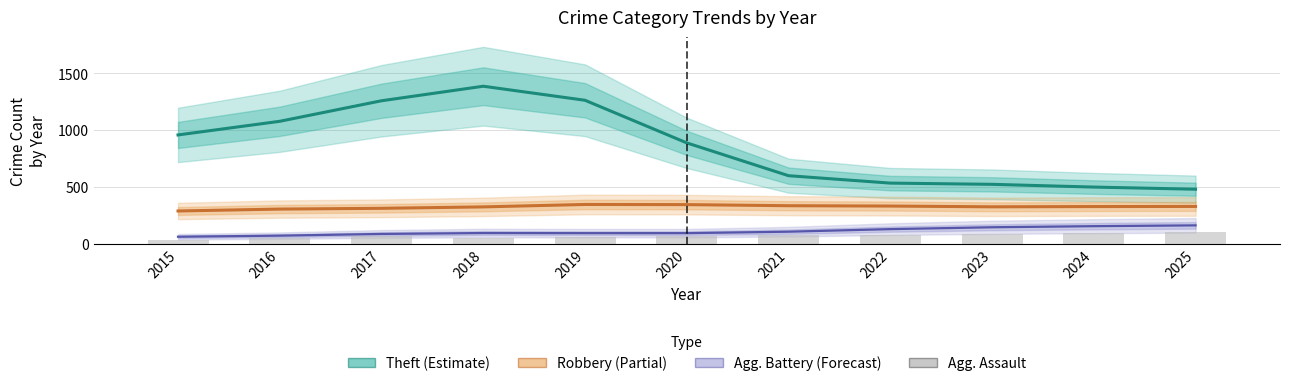

Are the bars horizontal?

No